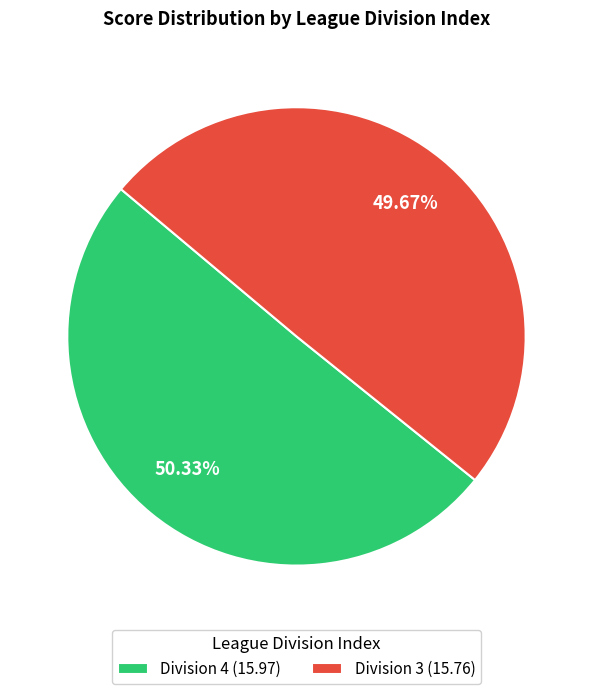

Which slice is the smallest?

Division 3 (15.76)